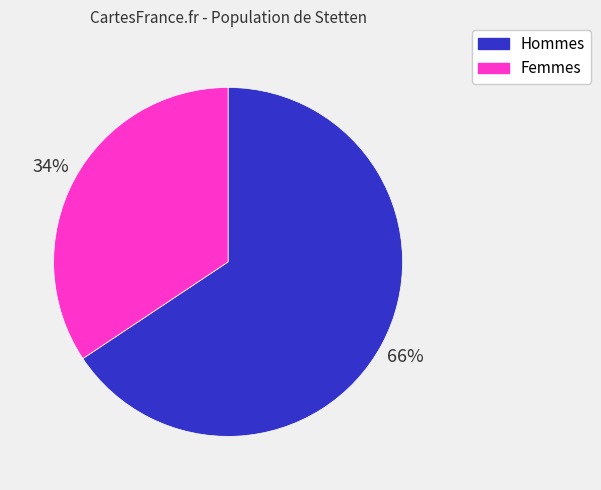

Is there any slice that represents more than half of the pie?

Yes